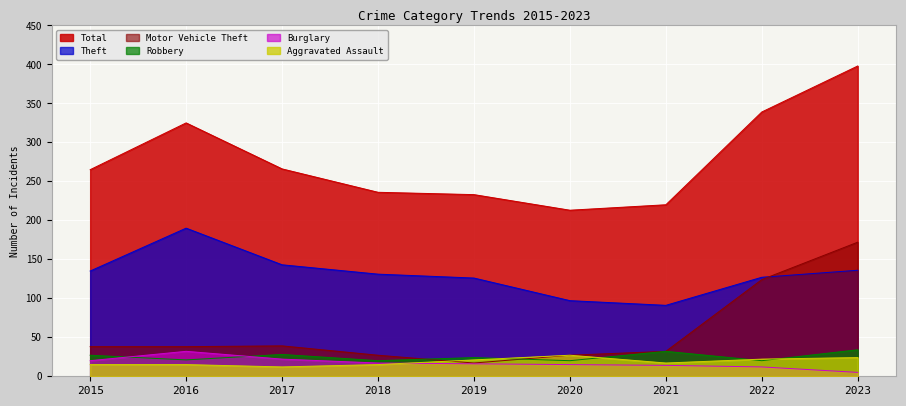

Is the value of Theft at 2020 greater than the value of Total at 2017?

No